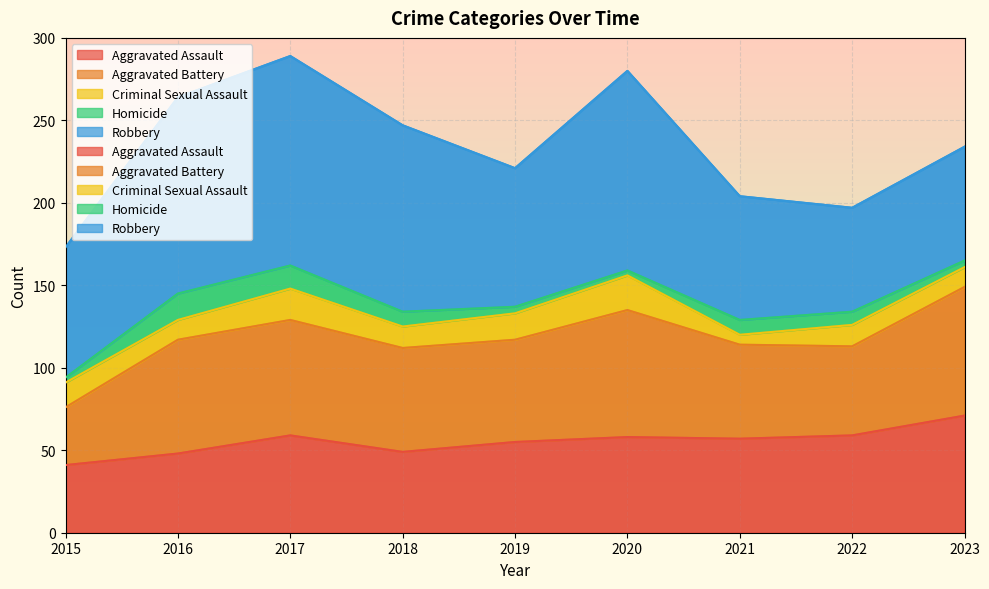

True or false: Homicide has a value of 6 at 2019.

False